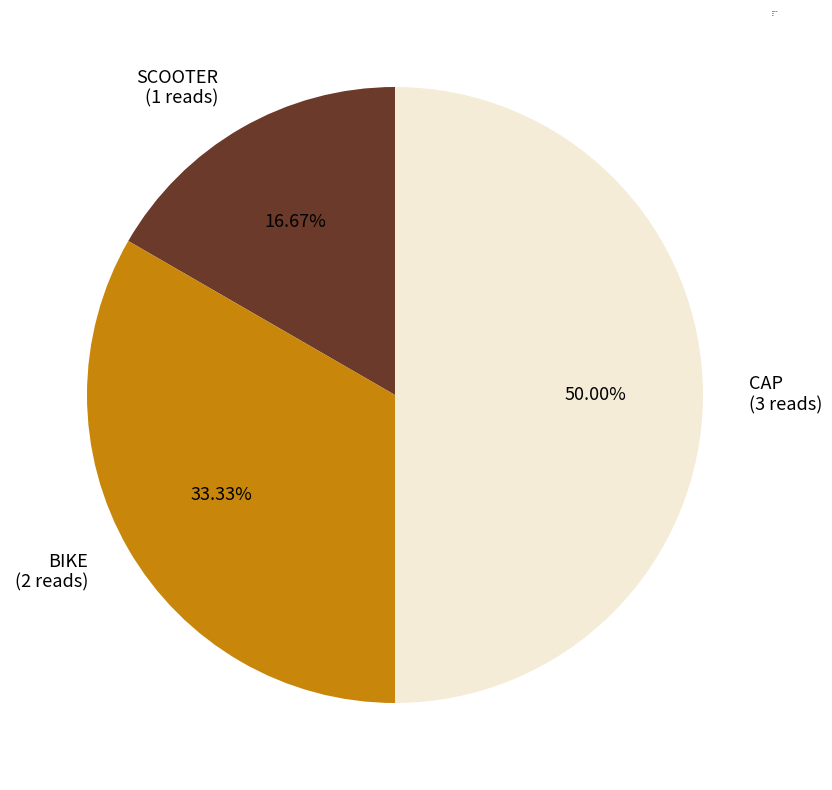

What percentage is the CAP slice, to the nearest percent?

50%